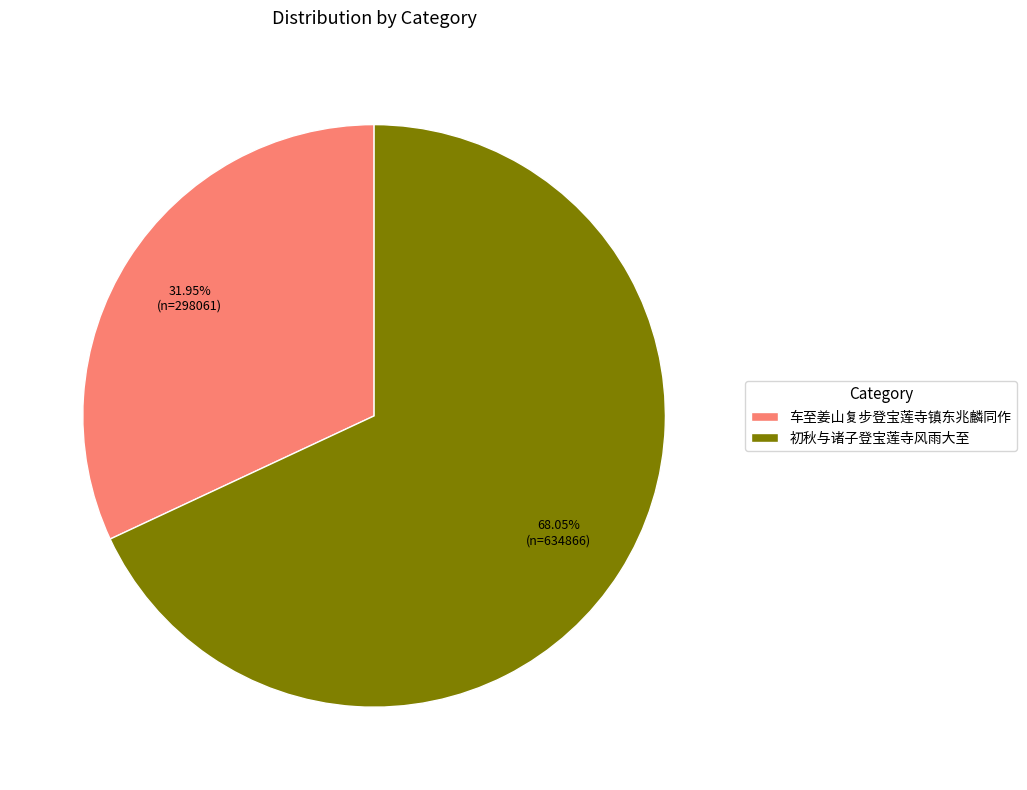

Approximately how many times larger is the value at 初秋与诸子登宝莲寺风雨大至 compared to 车至姜山复步登宝莲寺镇东兆麟同作?

2.1